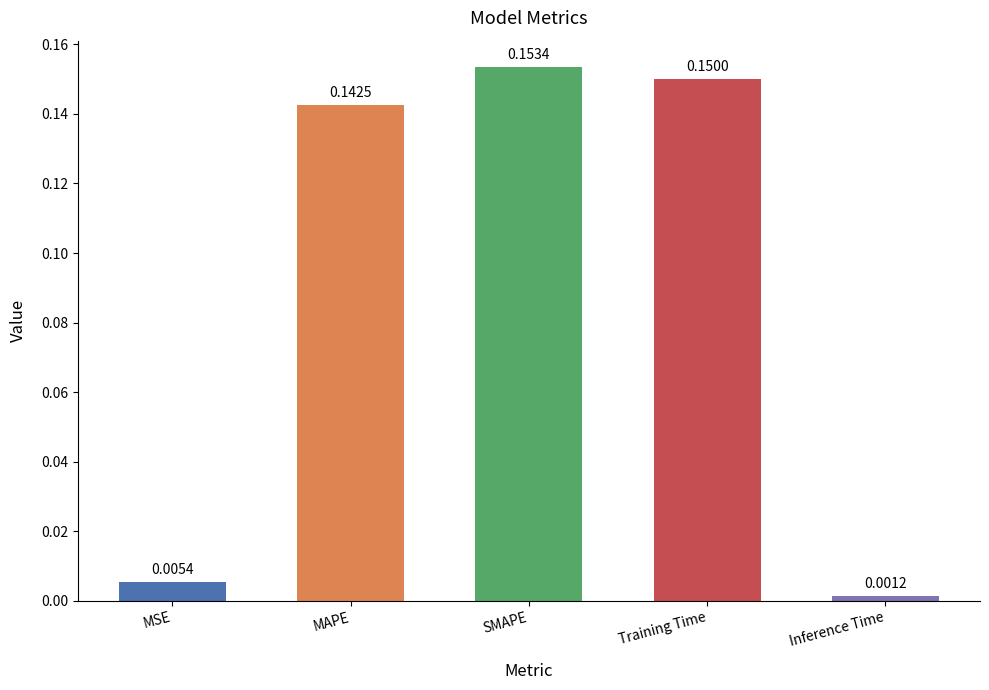

What is the change in value from MAPE to Inference Time?

-0.1